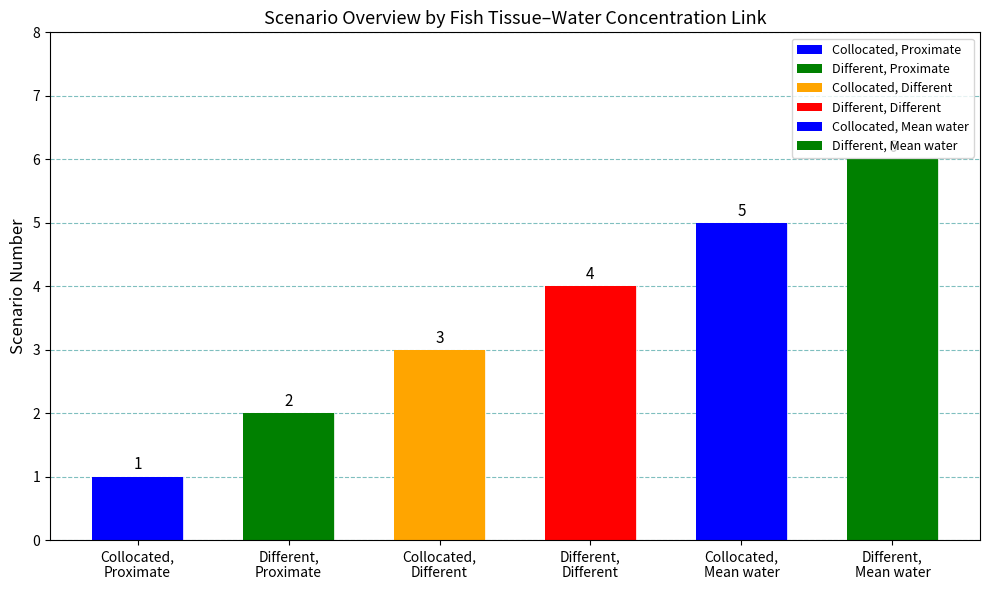

How many categories are shown in the chart?

6